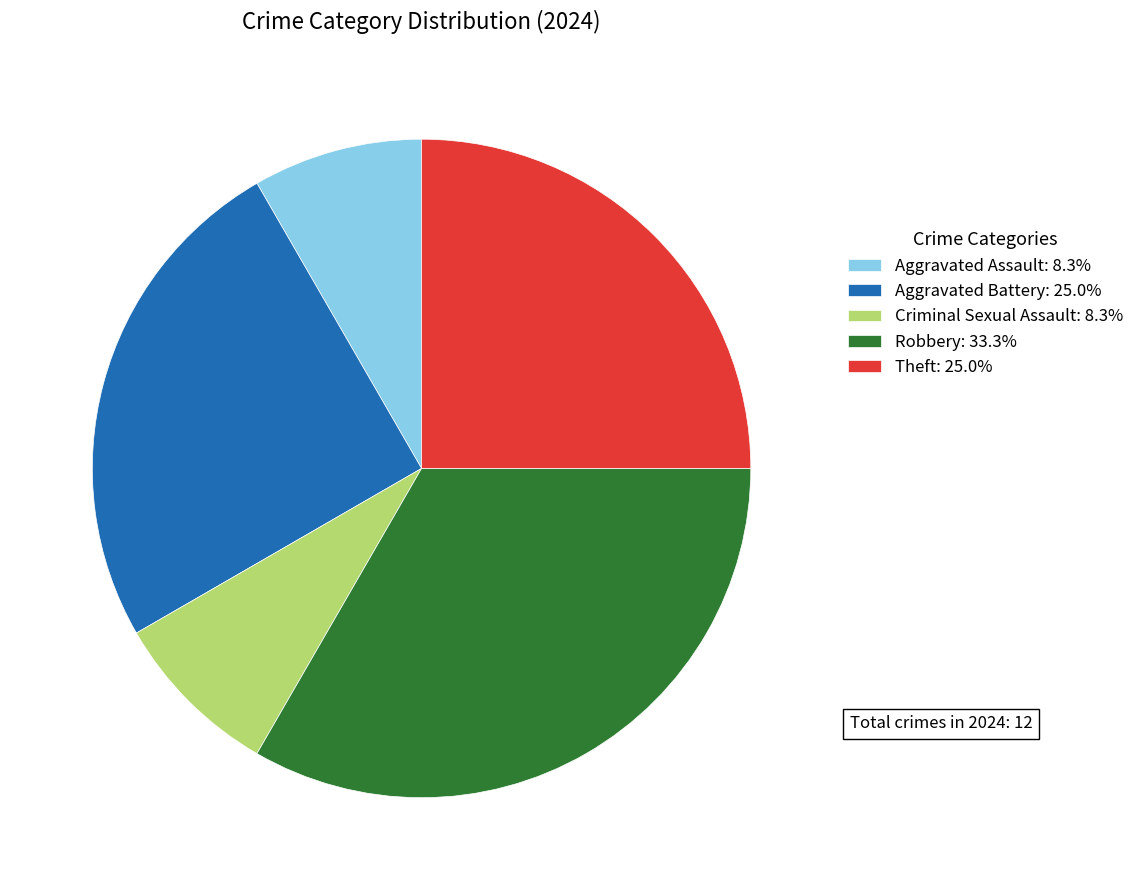

Count the number of slices in the pie.

5